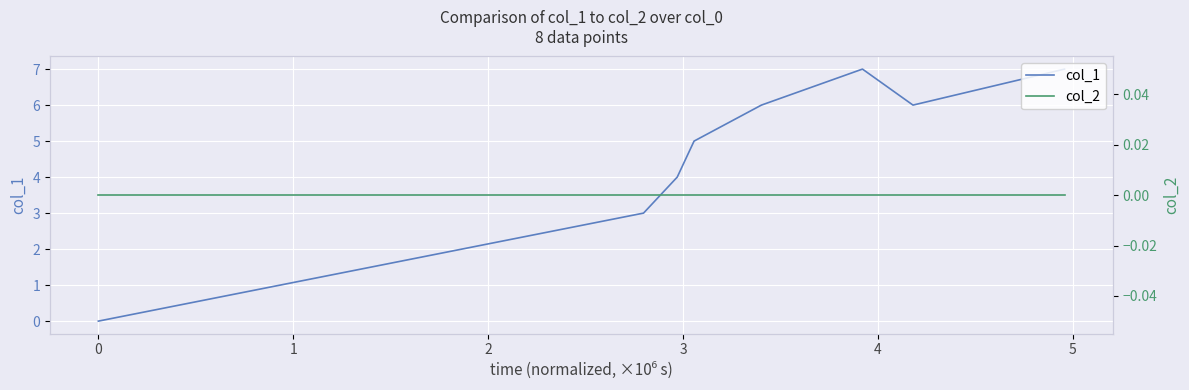

What is the greatest value displayed?

7